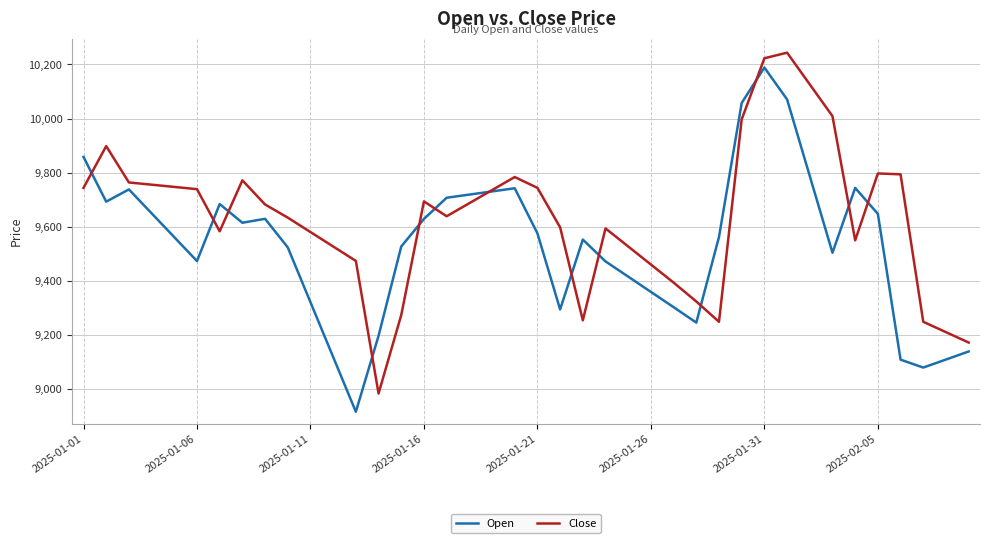

Which series has the largest total across all categories?

Close